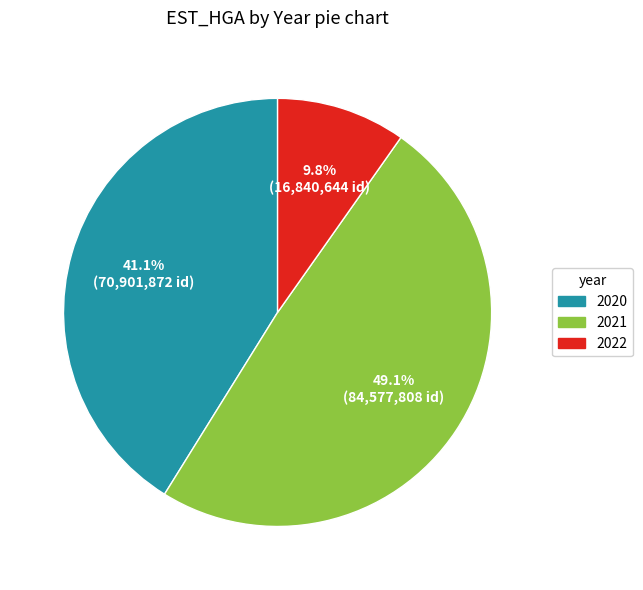

Does any single category account for the majority?

No